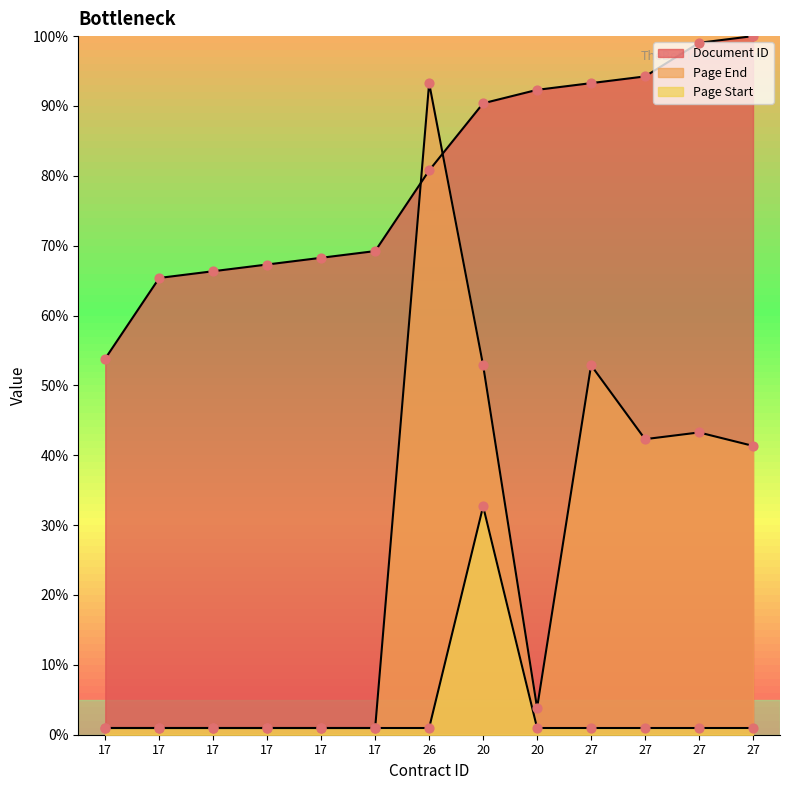

At which category is the sum across all series the highest?

20